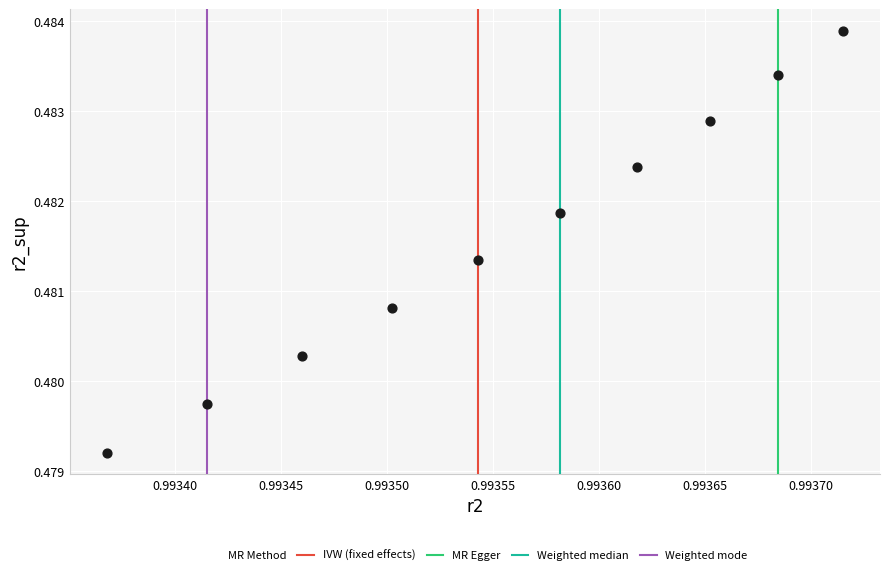

What is the average X value?

1.0